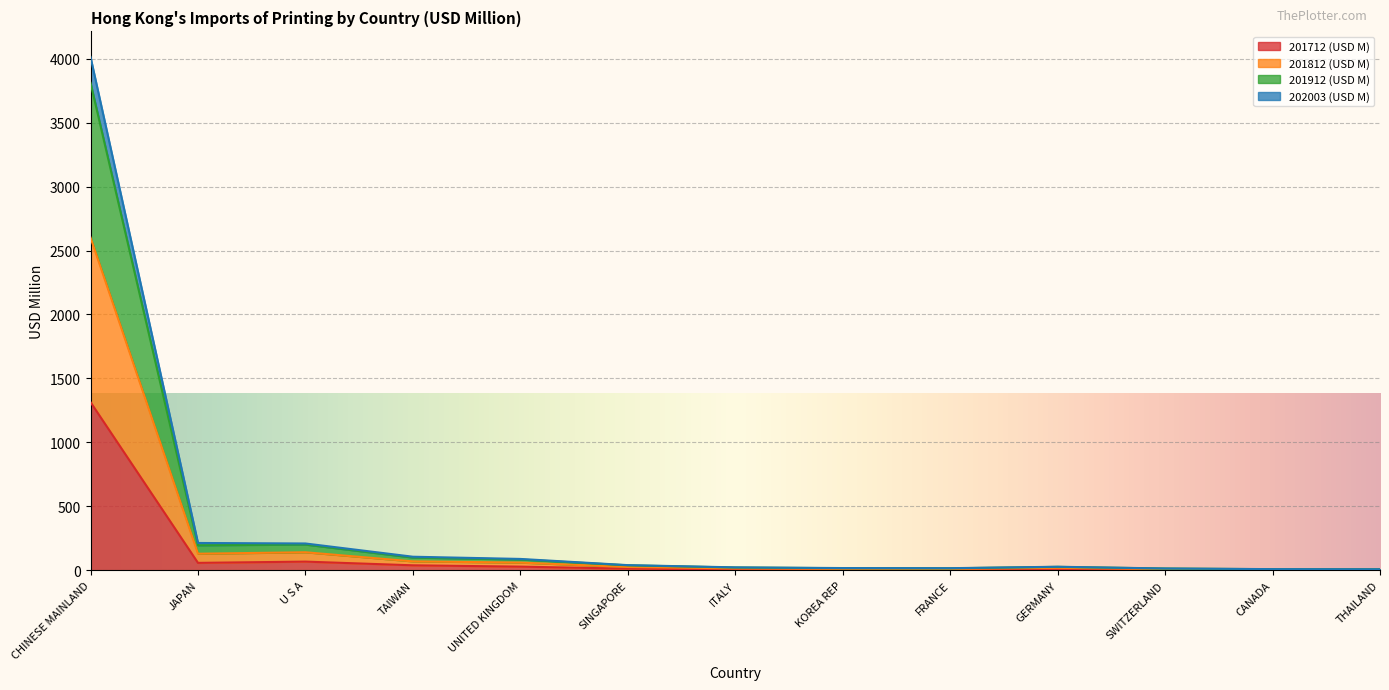

Where is 202003 (USD M) nearest to the value 1303?

U S A